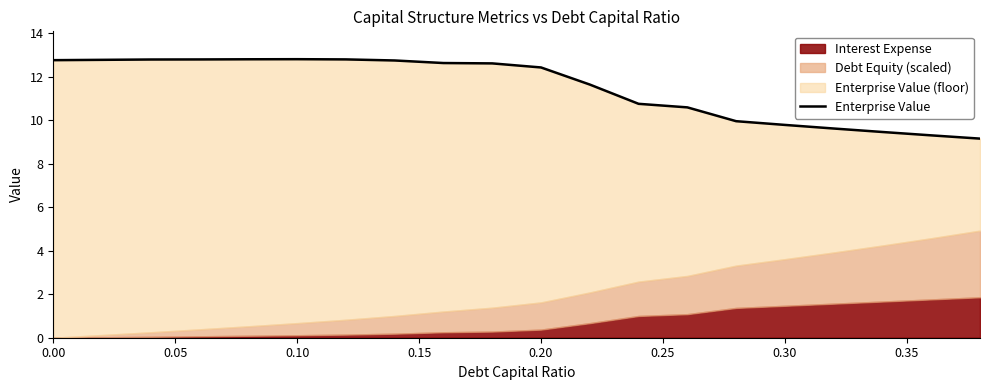

True or false: the data shows 3.0 at 0.35.

False